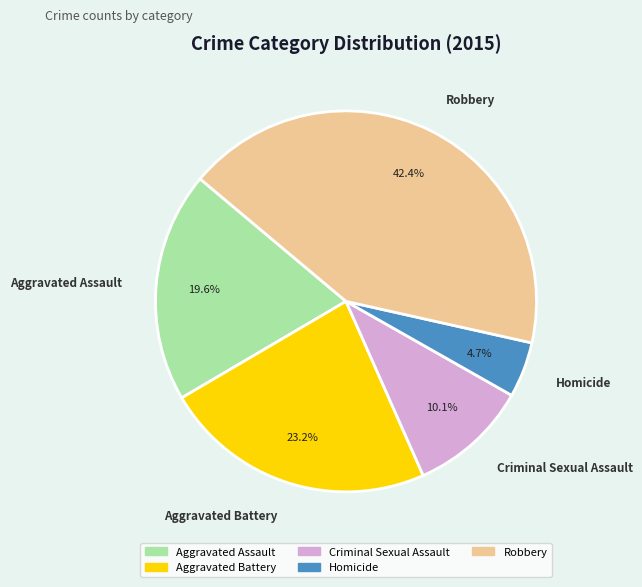

What percentage is the Robbery slice, to the nearest percent?

42%